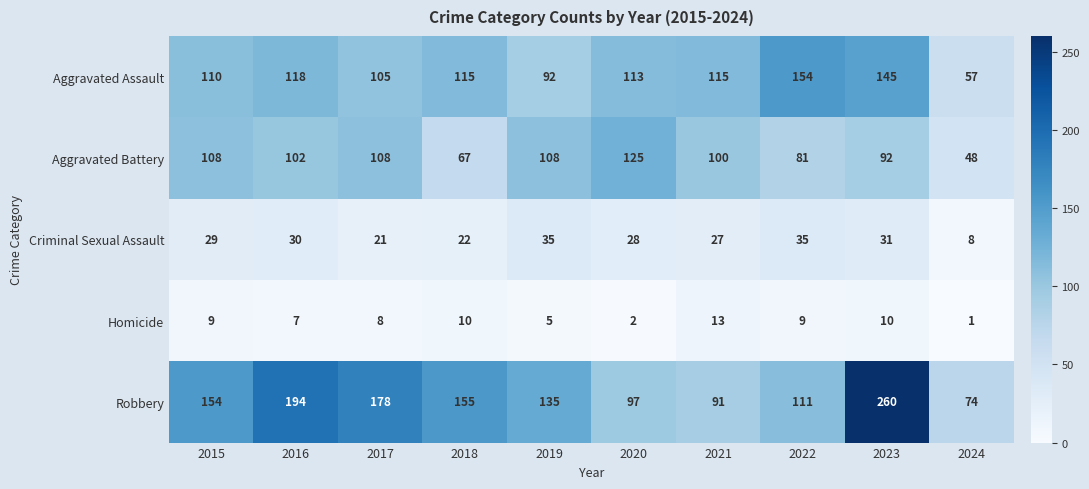

What is the difference between the highest and lowest values at 2024?

73